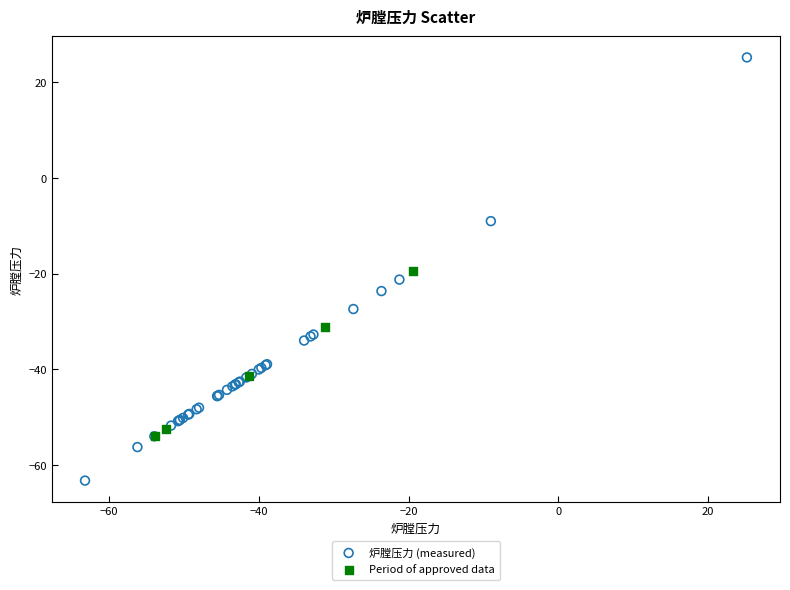

Which series has the widest spread of Y values?

炉膛压力 (measured)